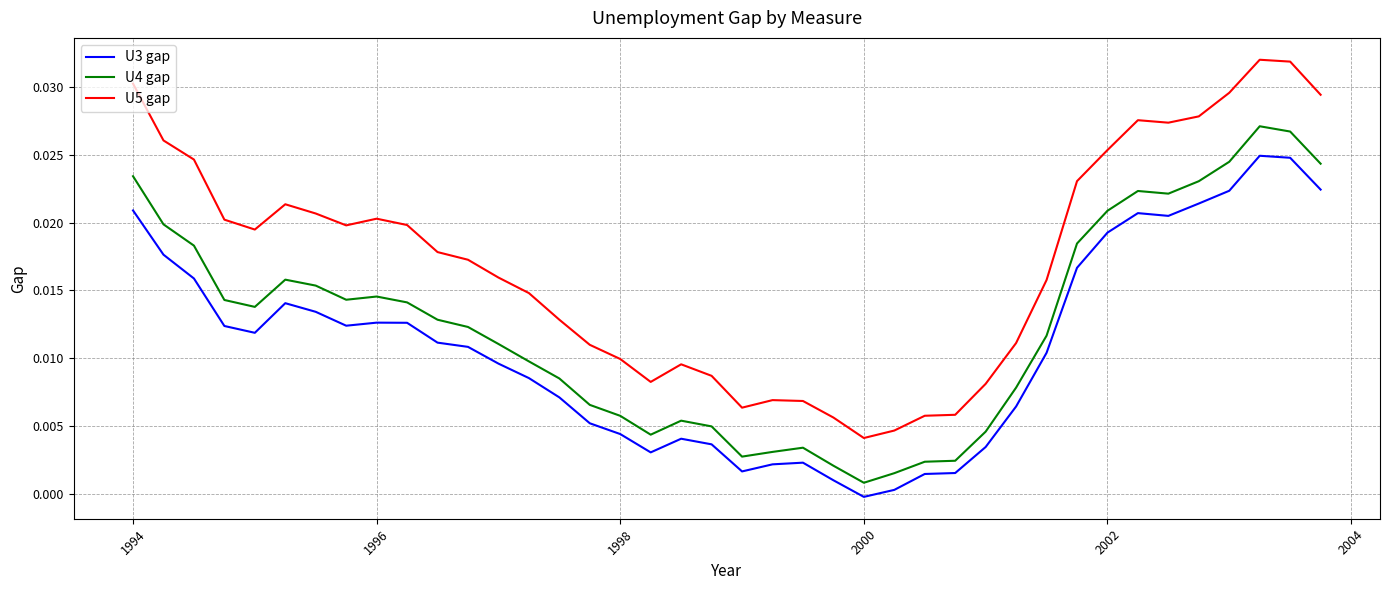

In U4 gap, how many points are higher than both neighbors (excluding endpoints)?

6